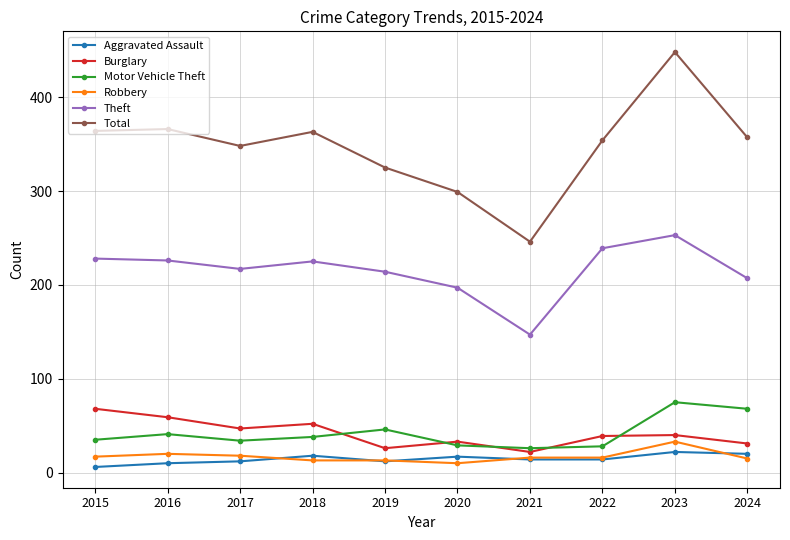

True or false: Burglary has a value of 26 at 2019.

True